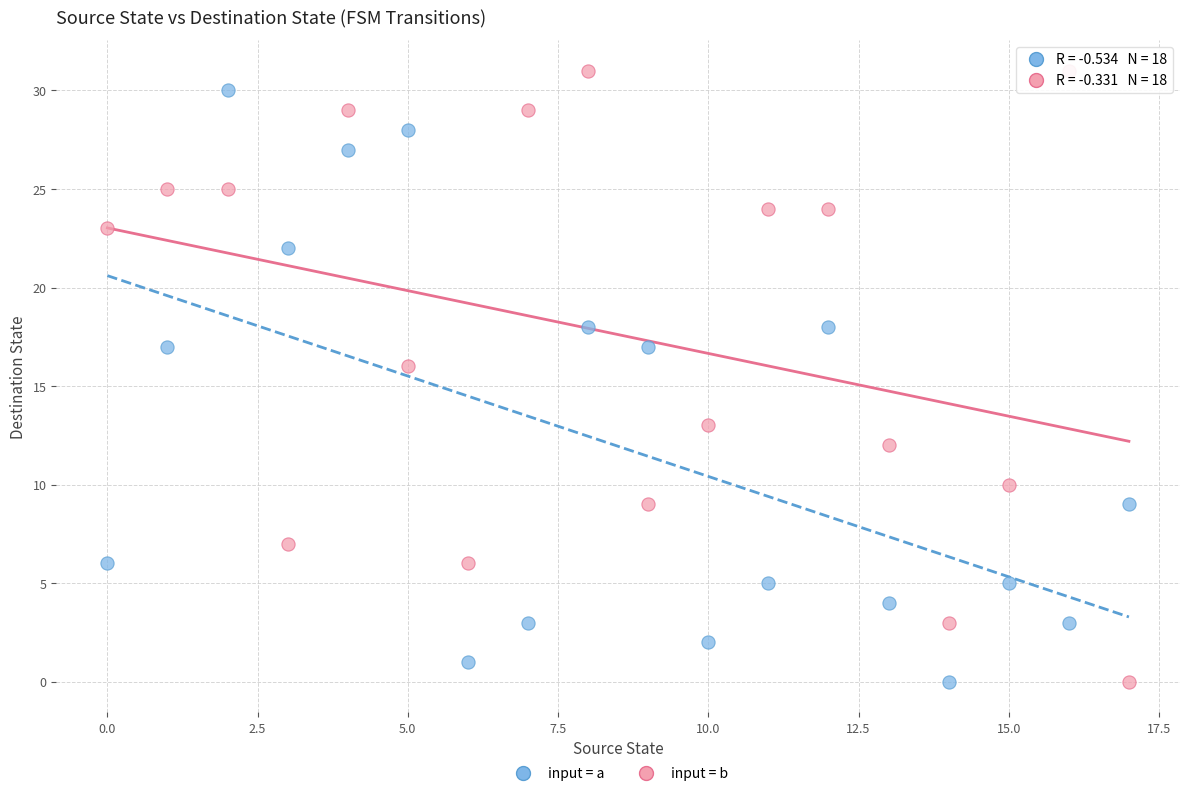

Across all series, what Y value is closest to 15?

16